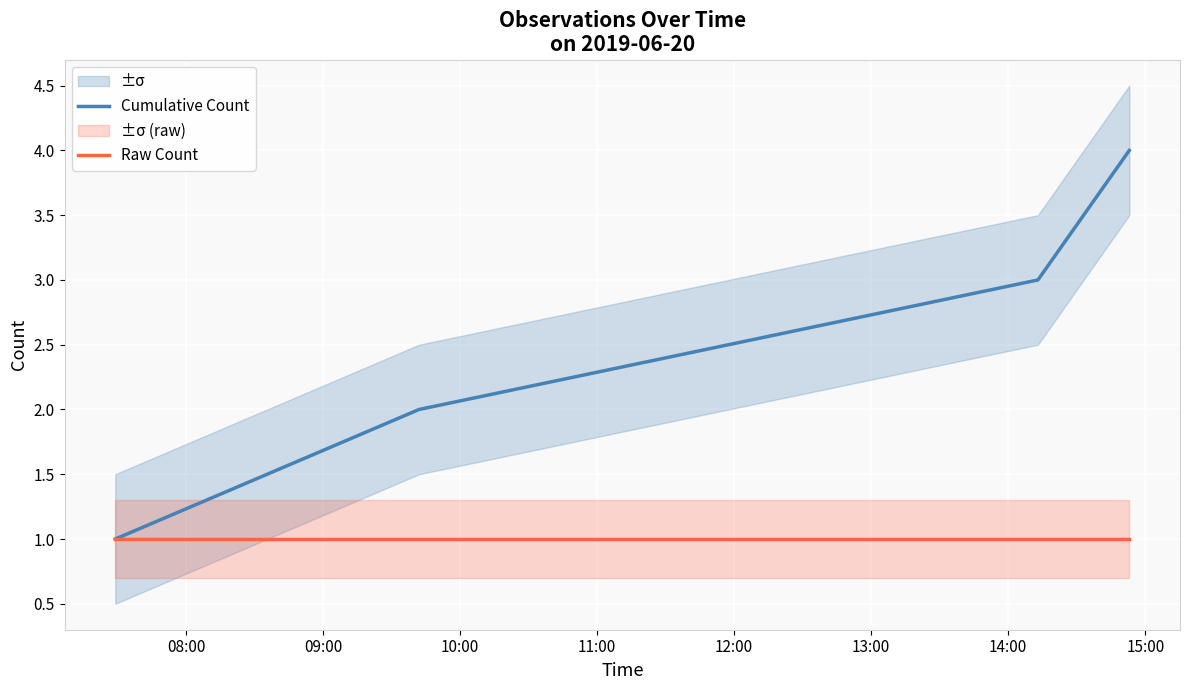

What is the sum of all Cumulative Count values?

10